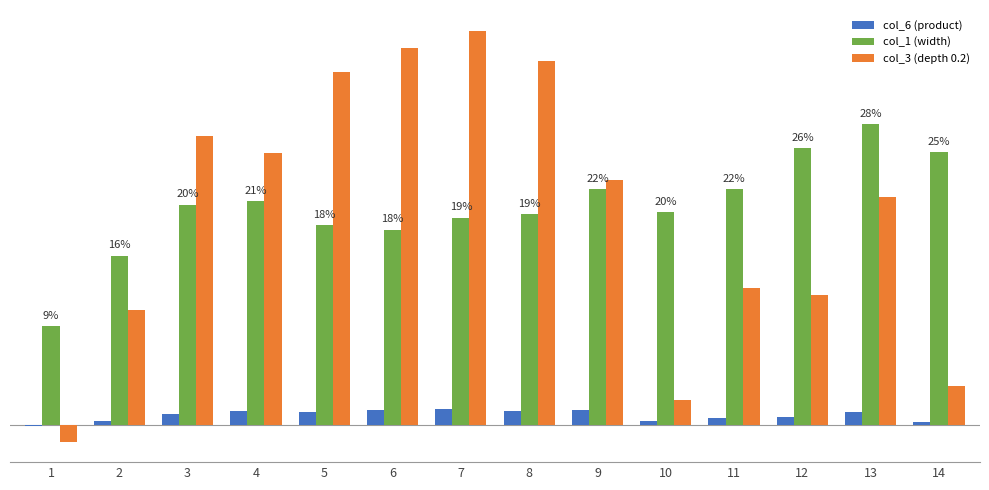

Which label corresponds to the smallest value in the chart?

1